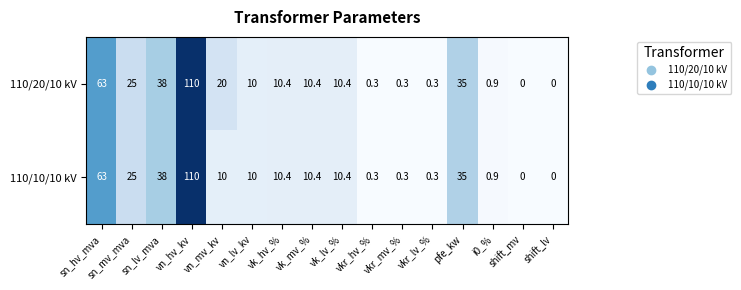

Which series changed the most between sn_lv_mva and vn_mv_kv?

110/10/10 kV